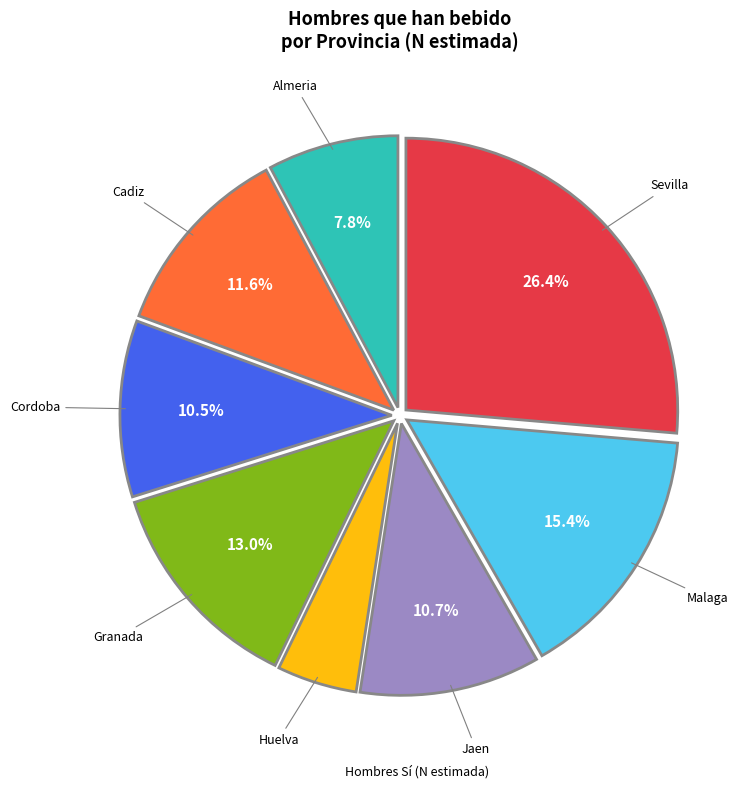

Is there a majority slice in this chart?

No